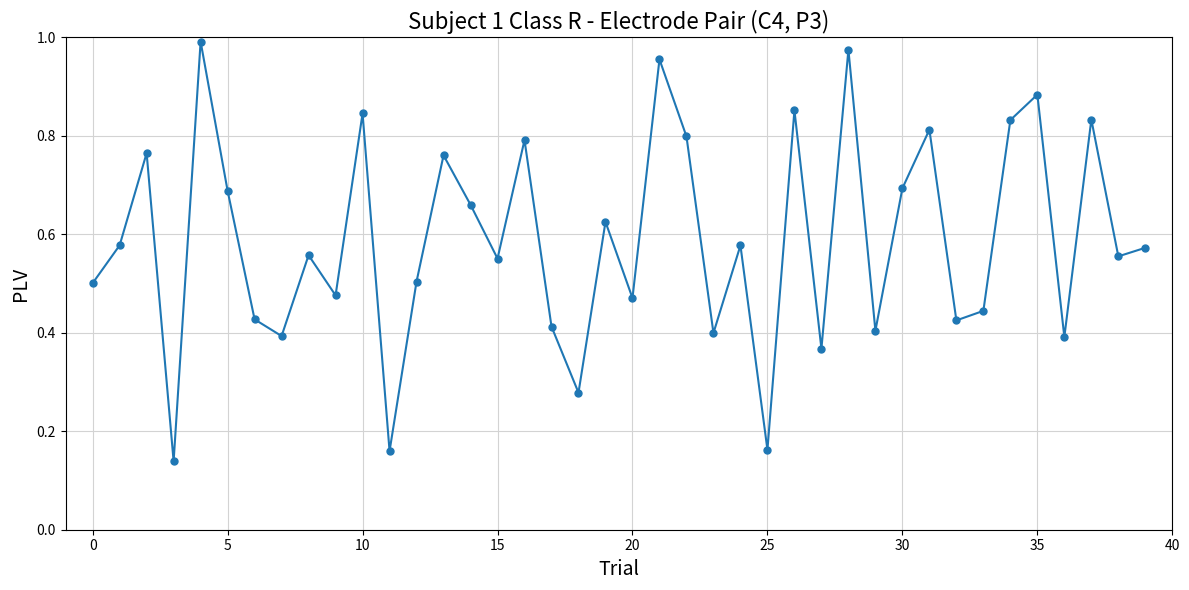

What is the sum of all values?

23.5